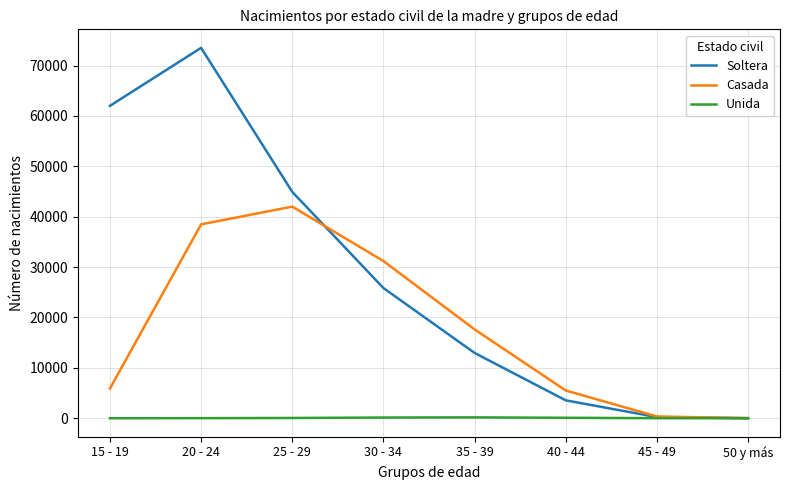

Which series changed the most between 20 - 24 and 45 - 49?

Soltera